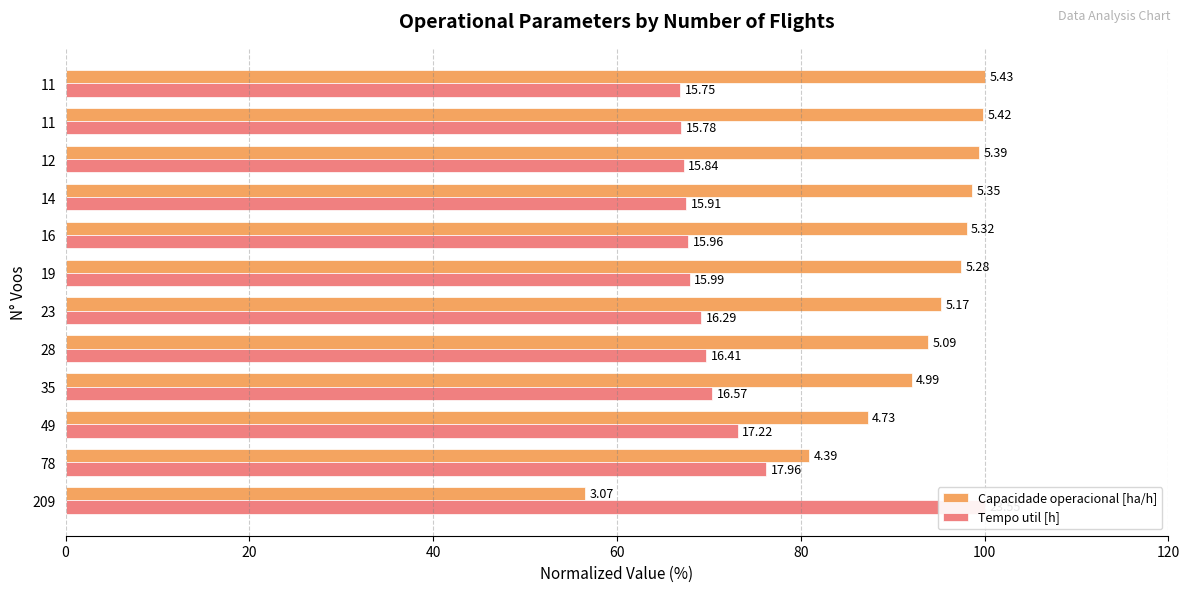

Reading right to left, extract all data points from this chart.

Capacidade operacional [ha/h]: 100.0	99.9	99.4	98.7	98.0	97.4	95.2	93.9	92.1	87.3	80.9	56.5
Tempo util [h]: 66.9	67.0	67.3	67.6	67.8	67.9	69.2	69.7	70.4	73.1	76.3	100.0